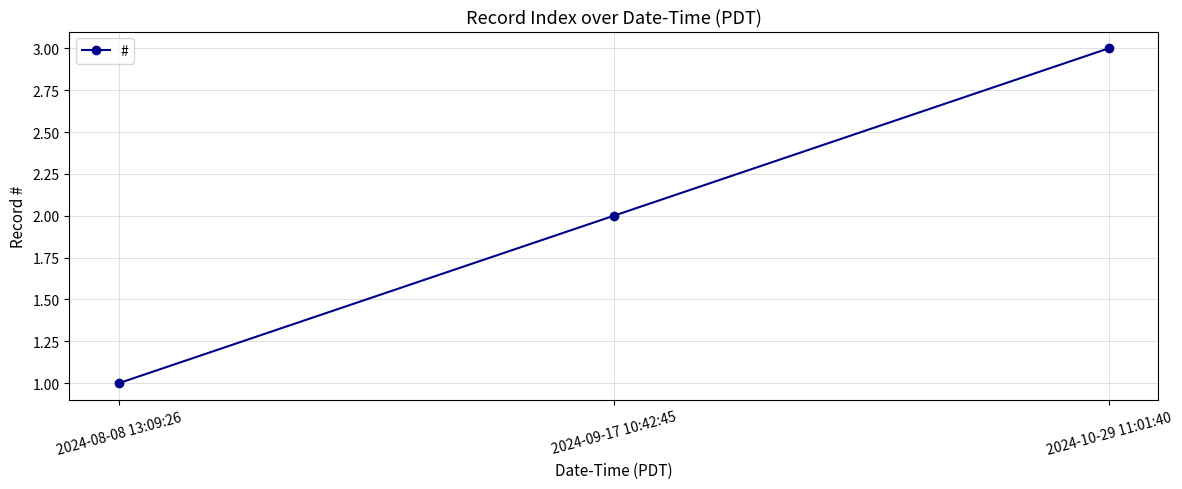

What is the ratio of the value at 2024-10-29 11:01:40 to the value at 2024-08-08 13:09:26?

3.0